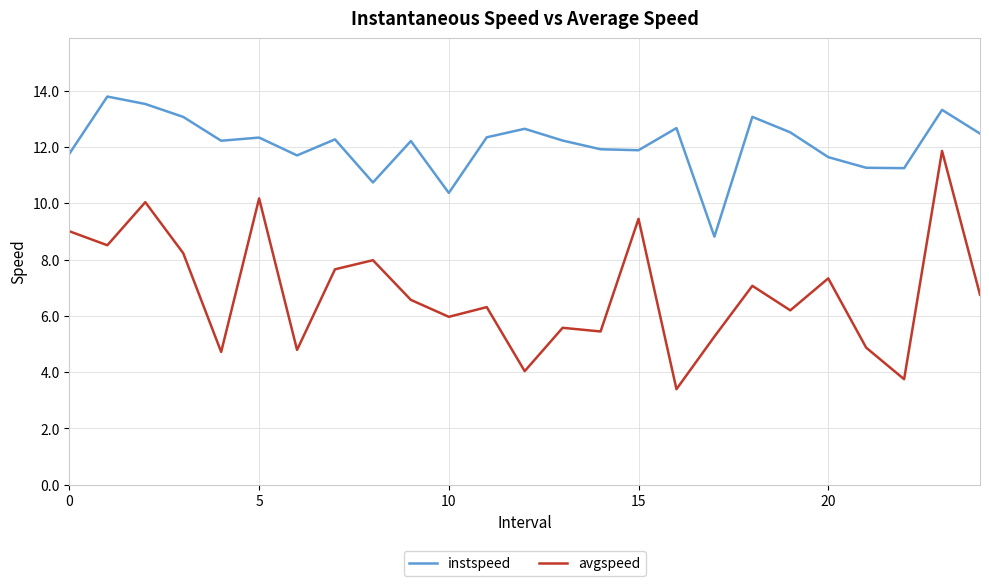

What is the minimum value for avgspeed?

3.4